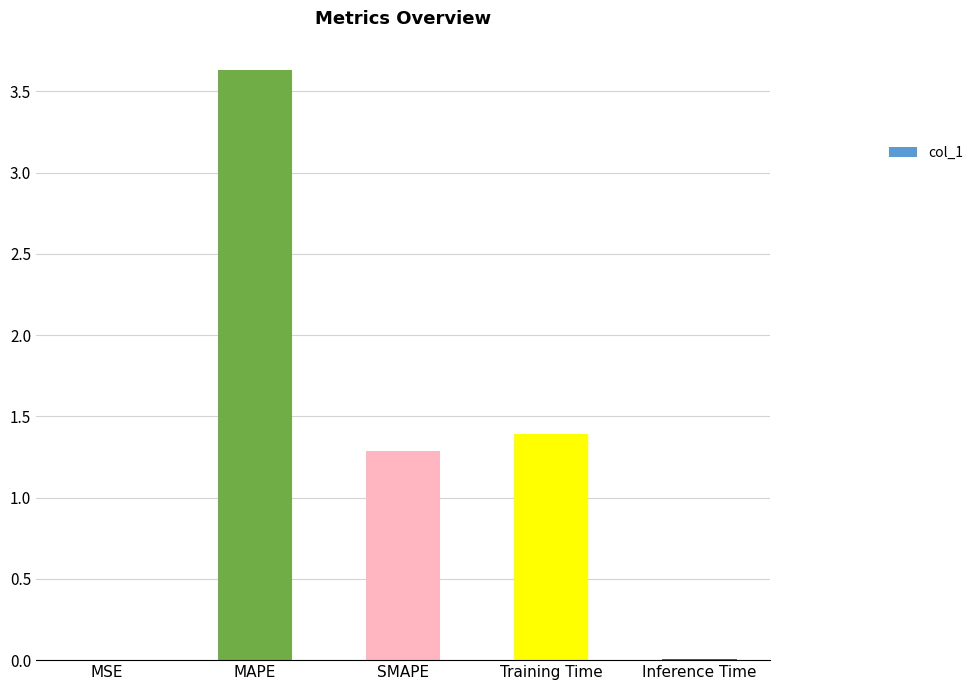

Count the number of data series in this chart.

1